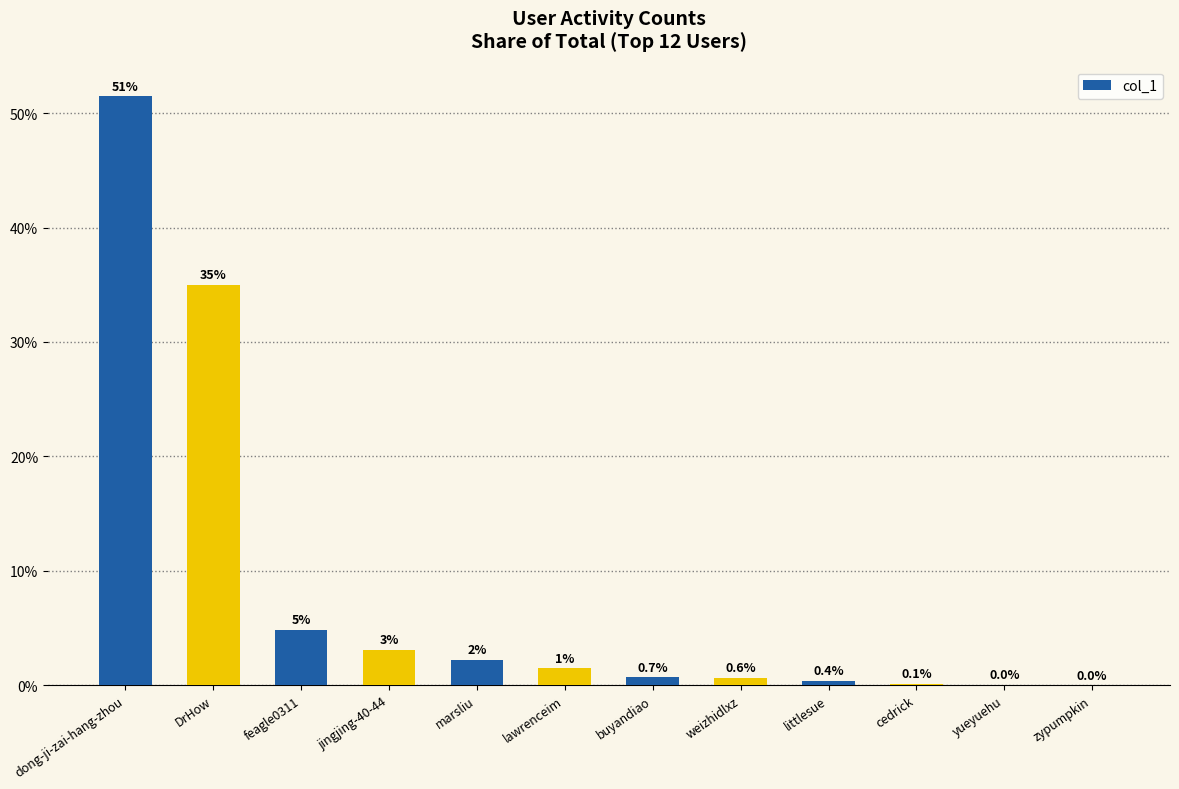

What is the maximum value shown in the chart?

51.5